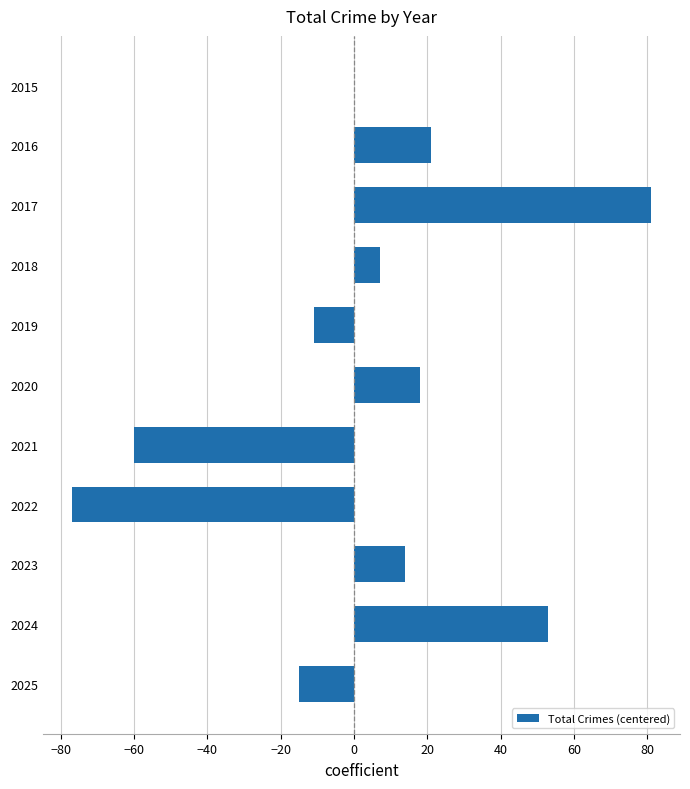

Between 2023 and 2019, which is larger?

2023